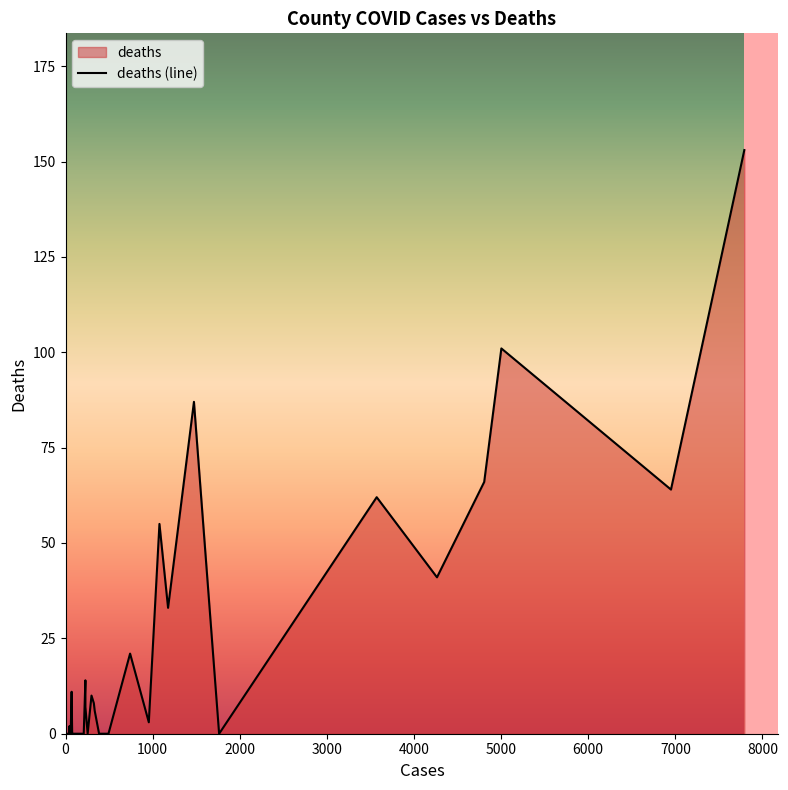

Reading left to right, what are all the values shown in this chart?

Abbeville=0	Acadia=21	Accomack=0	Ada=41	Adair=8	Adams=101	Addison=0	Aiken=10	Alachua=0	Alamance=0	Alameda=153	Alamosa=2	Albany=66	Albemarle=0	Alcorn=0	Alexander=0	Alexandria city=3	Allamakee=14	Allegan=0	Allegany=7	Alleghany=0	Allegheny=64	Allen=87	Allendale=0	Alpine=0	Amador=0	Amelia=0	Amherst=0	Amite=11	Anchorage=33	Anderson=55	Andrews=0	Androscoggin=0	Angelina=0	Anne Arundel=62	Anoka=0	Anson=0	Antelope=0	Antrim=0	Apache=6